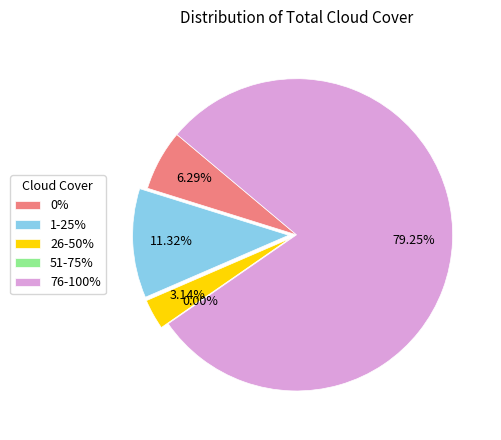

To the nearest percent, what is the difference between the 0% and 26-50% slice percentages?

3%